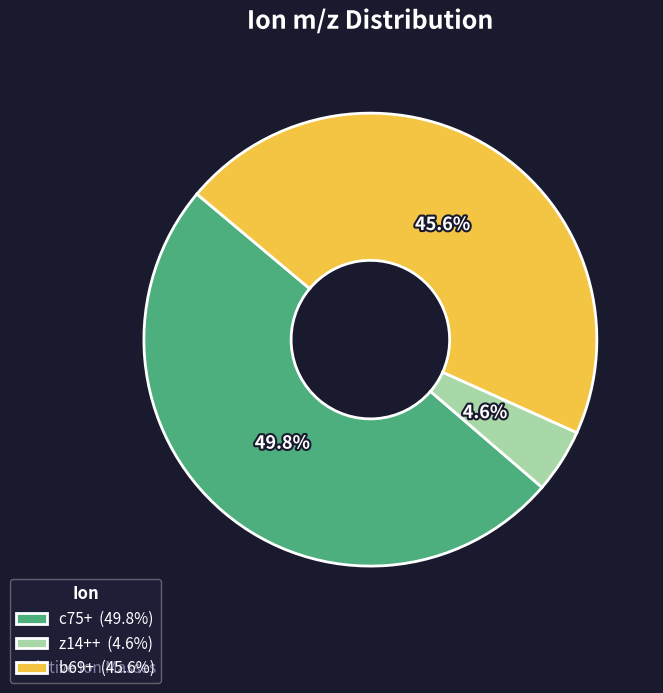

Approximately how many times larger is the value at b69+ compared to c75+?

0.9